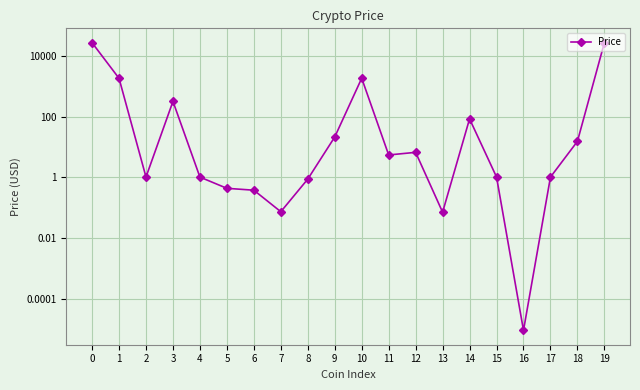

What is the greatest value displayed?

27597.2